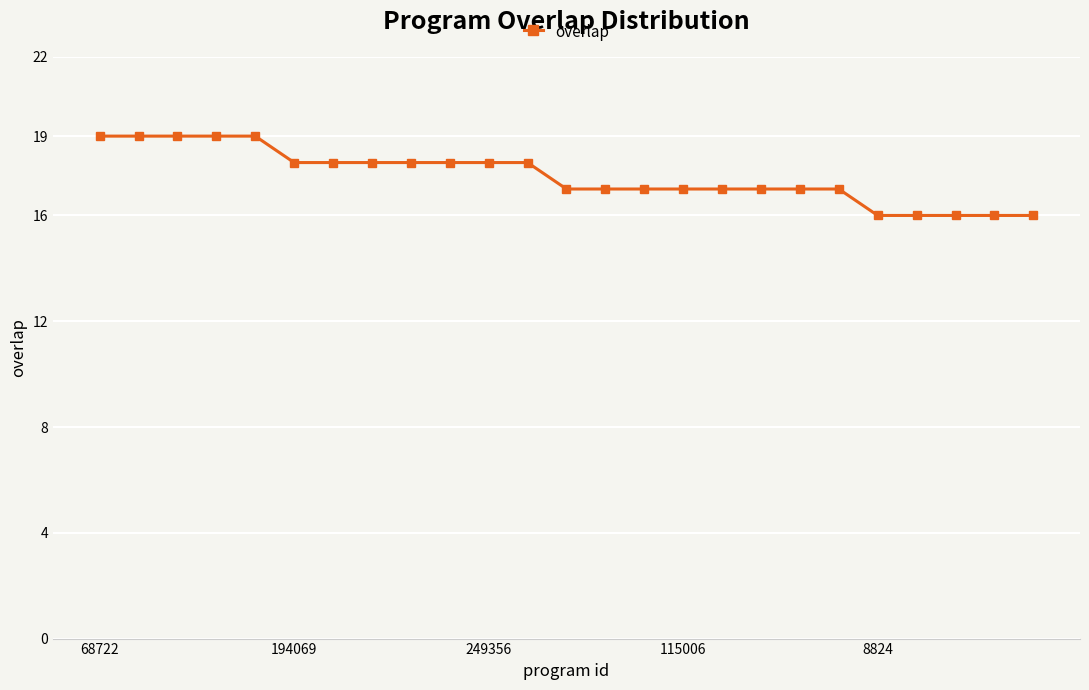

What is the value of the 3rd point from the left?

19